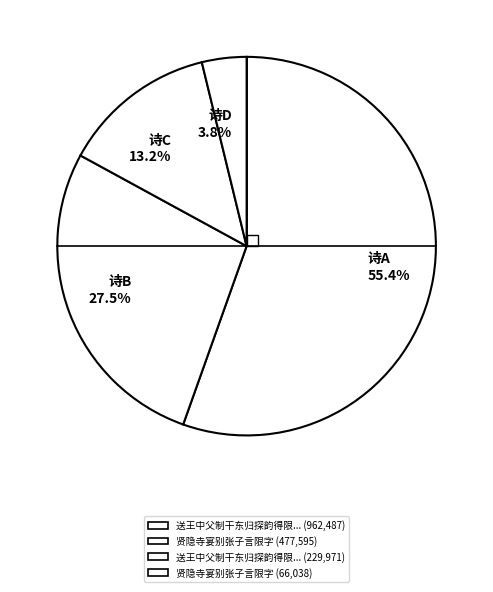

Rank the categories by value from highest to lowest.

诗A 55.4%, 诗B 27.5%, 诗C 13.2%, 诗D 3.8%